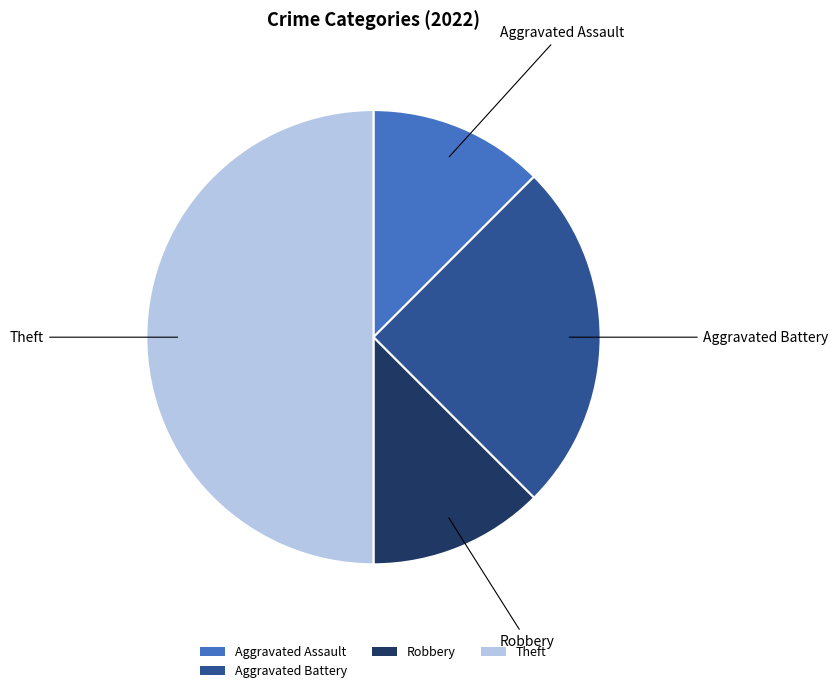

Do Aggravated Assault and Theft together represent more than half of the pie?

Yes